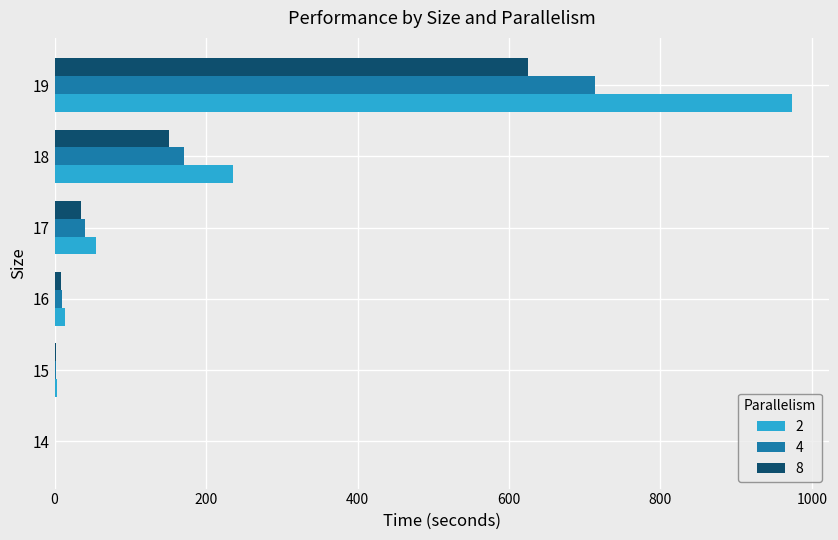

What is the average value of the 2 series?

213.6